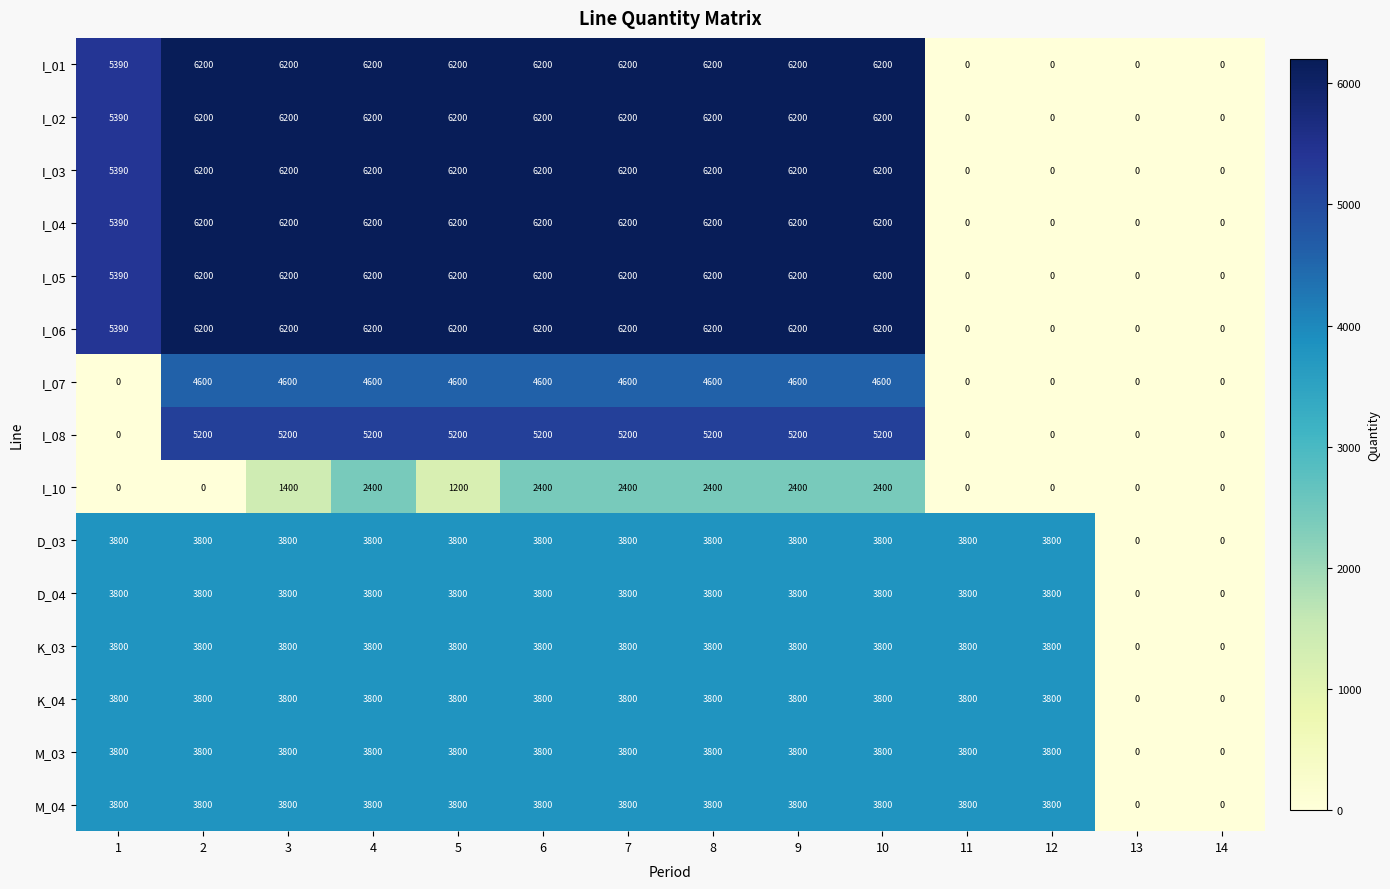

What is the difference between the highest and lowest values at 7?

3800